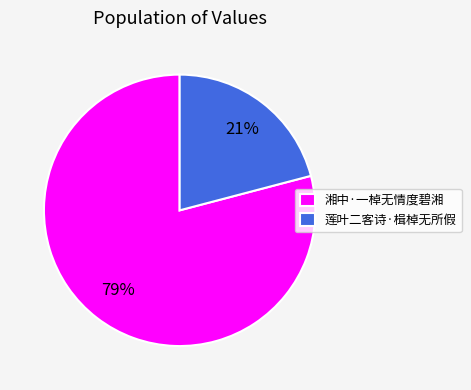

Does 莲叶二客诗·楫棹无所假 represent more than half of the total?

No